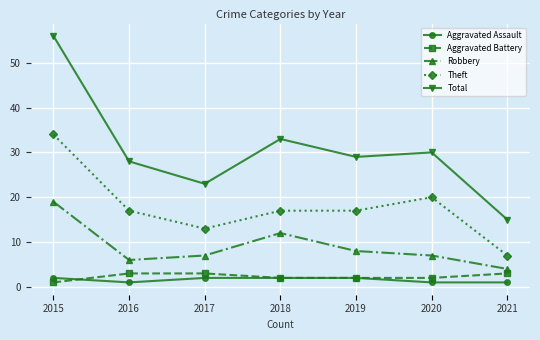

At which category does the chart reach its peak across all series?

2015